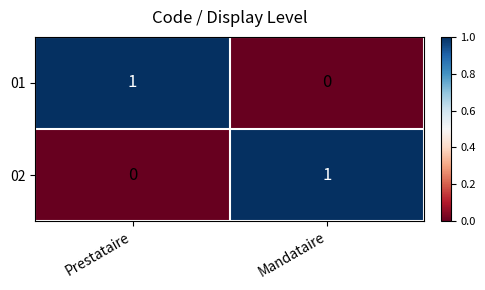

Where is 01 nearest to the value 0?

Mandataire